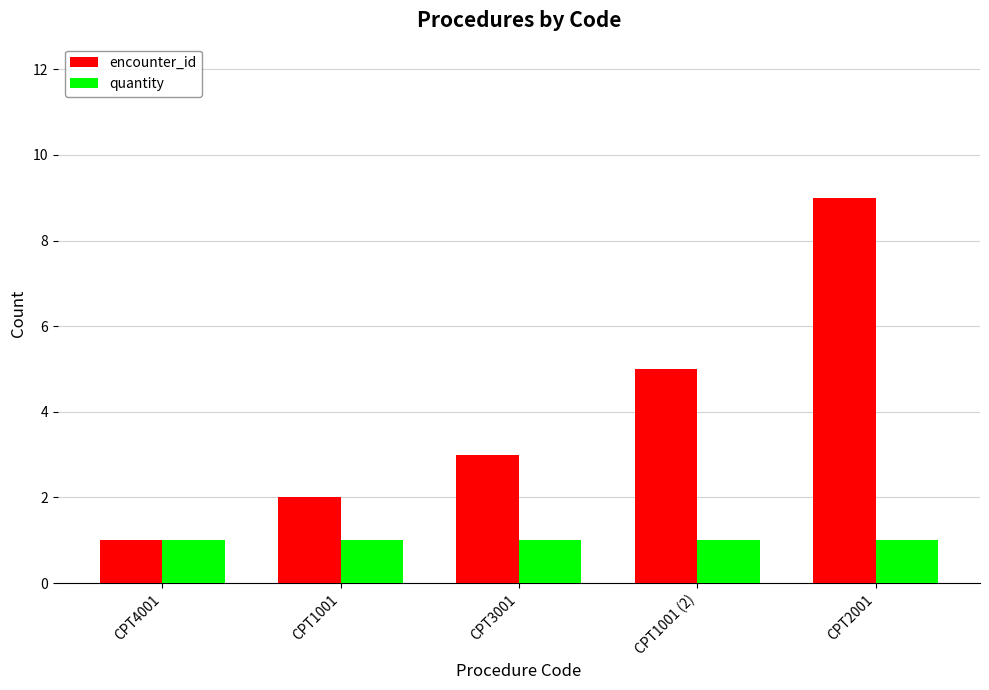

What is the difference between the encounter_id values at CPT1001 (2) and CPT3001?

2